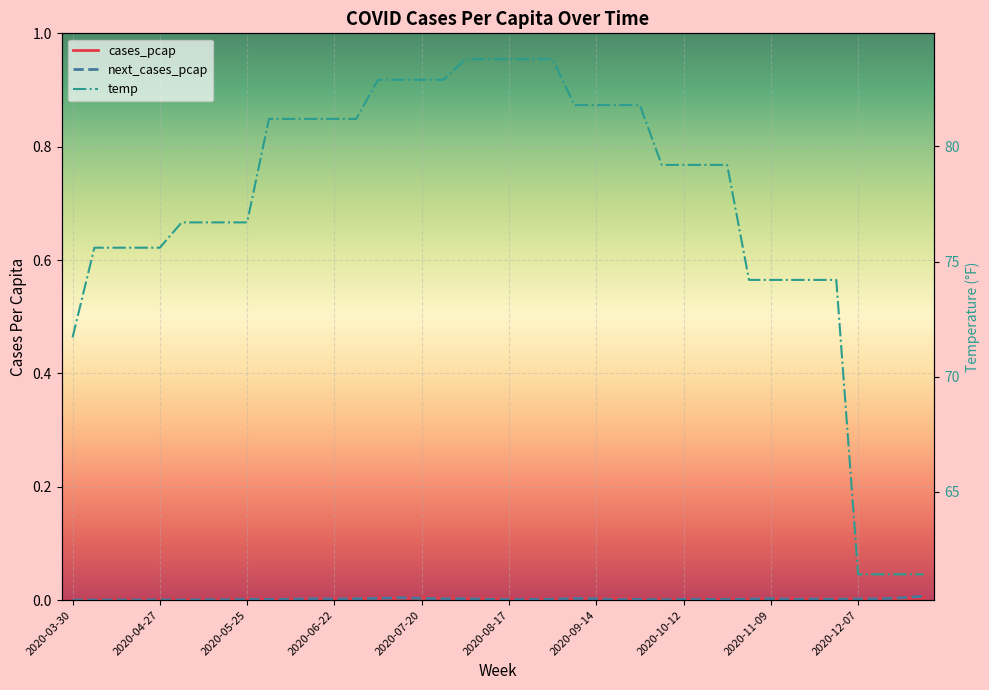

How many interior local valleys does the next_cases_pcap series have?

11